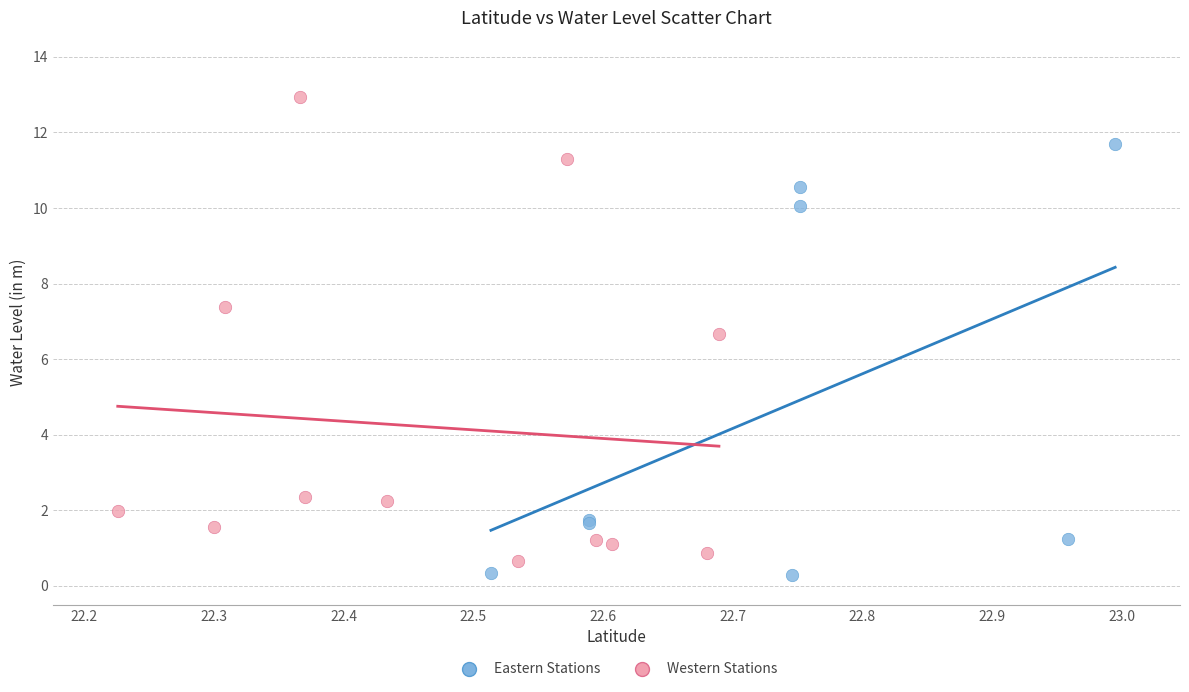

Which series has the widest spread of Y values?

Western Stations